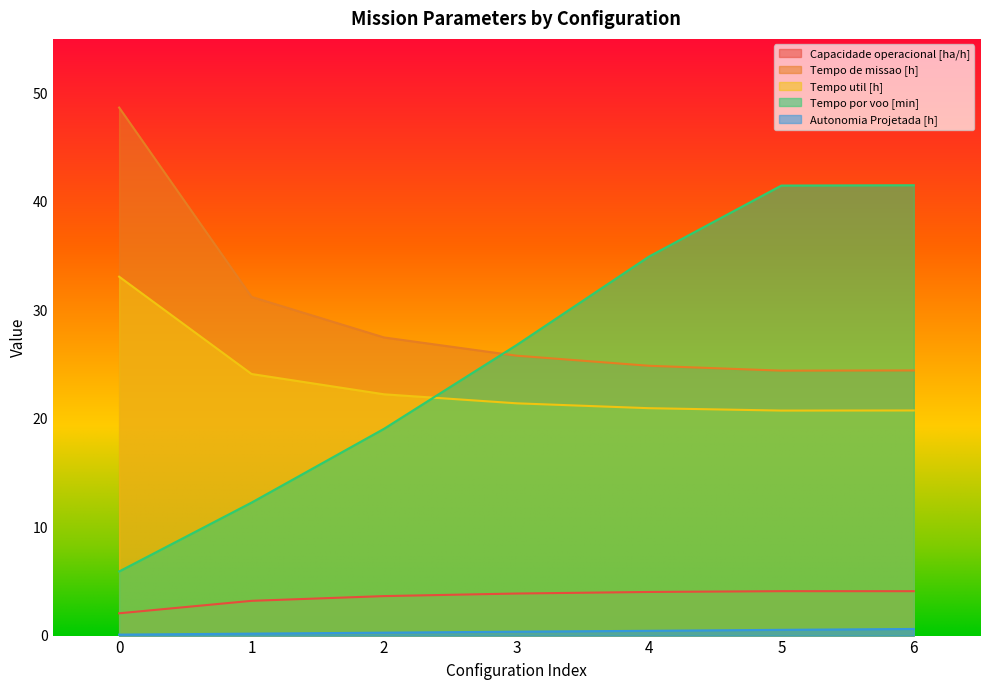

Which series has the widest spread of values?

Tempo por voo [min]